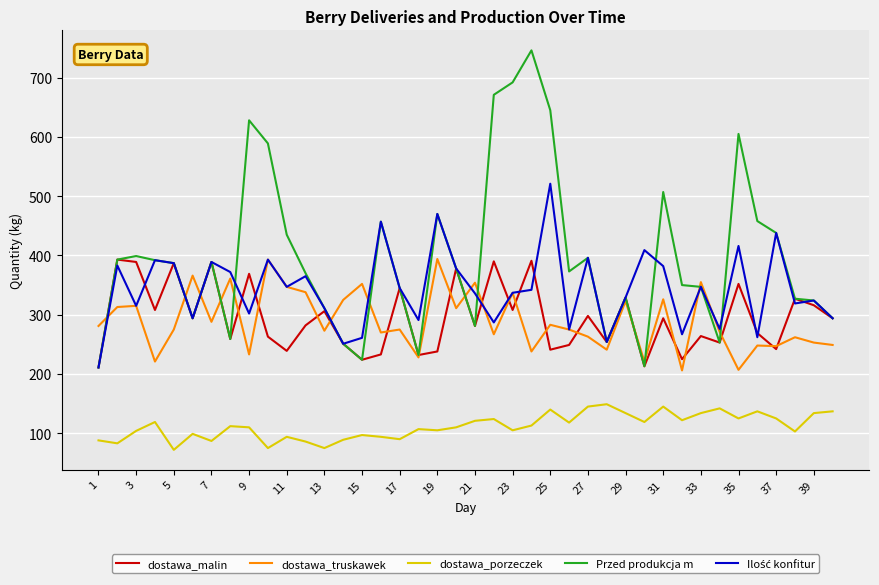

Which series has the largest total across all categories?

Przed produkcja m